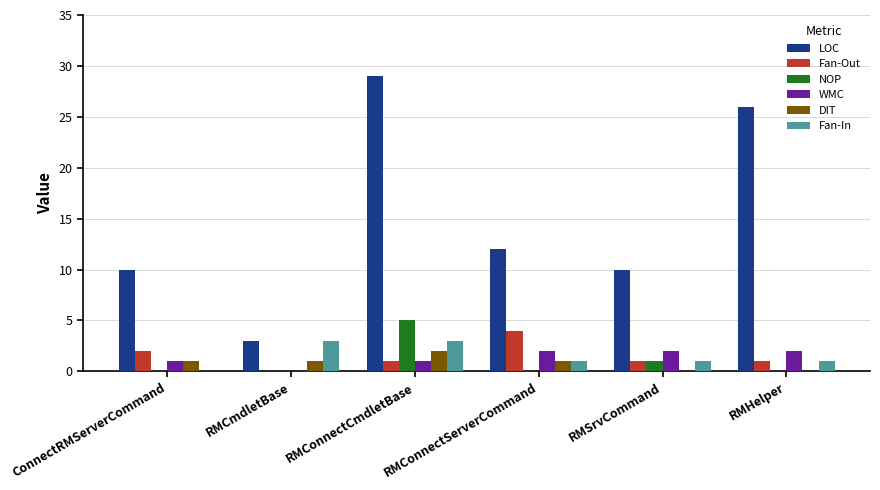

Which series changed the most between RMConnectCmdletBase and RMConnectServerCommand?

LOC